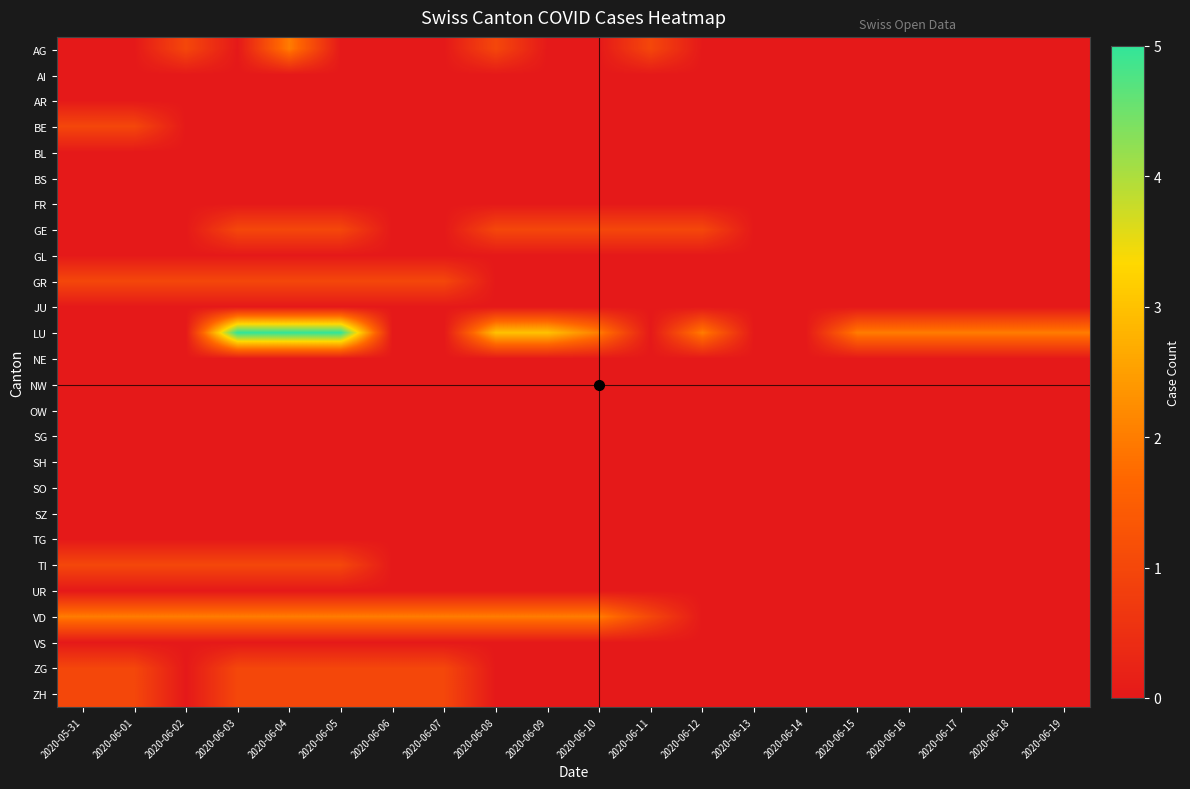

What is the total value across all series at 2020-06-11?

3